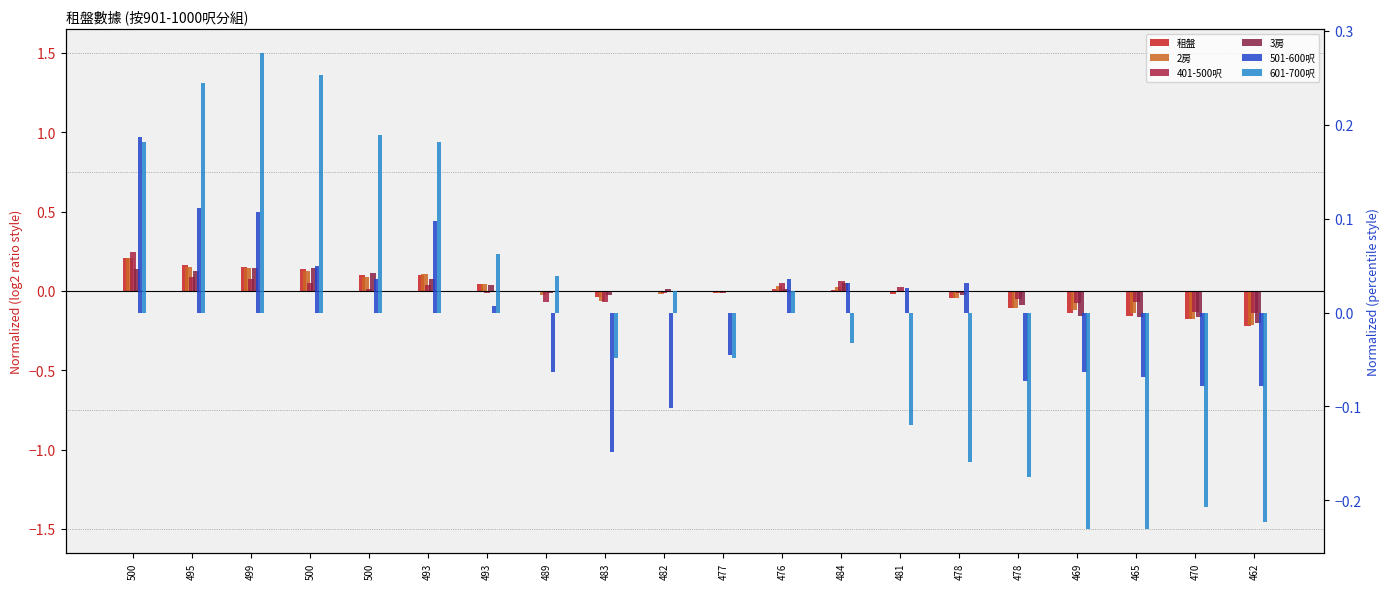

Between 489 and 465, which is larger?

489